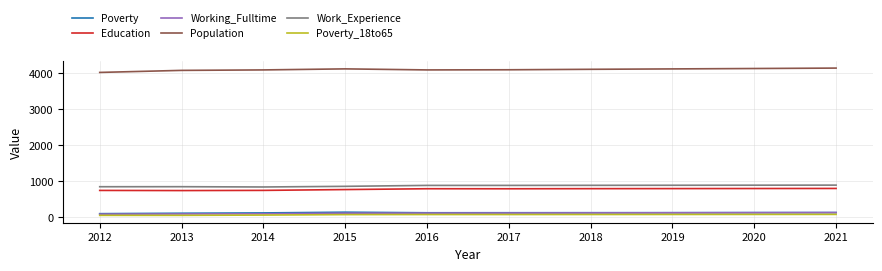

True or false: Population has a value of 1418 at 2021.

False